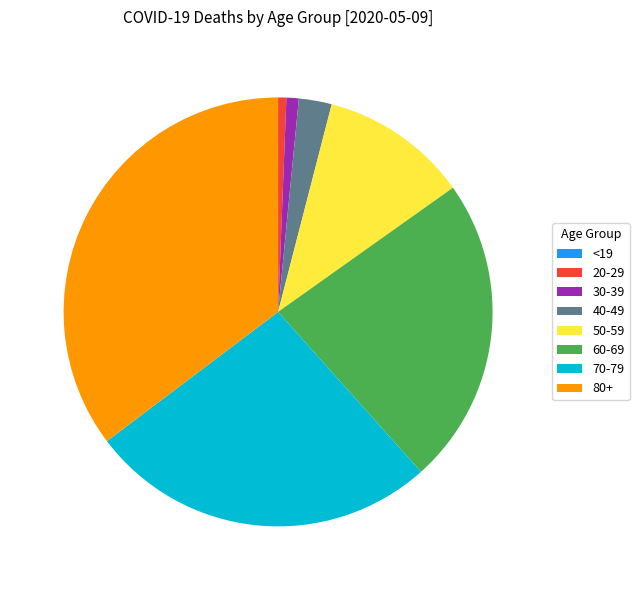

Is there a majority slice in this chart?

No